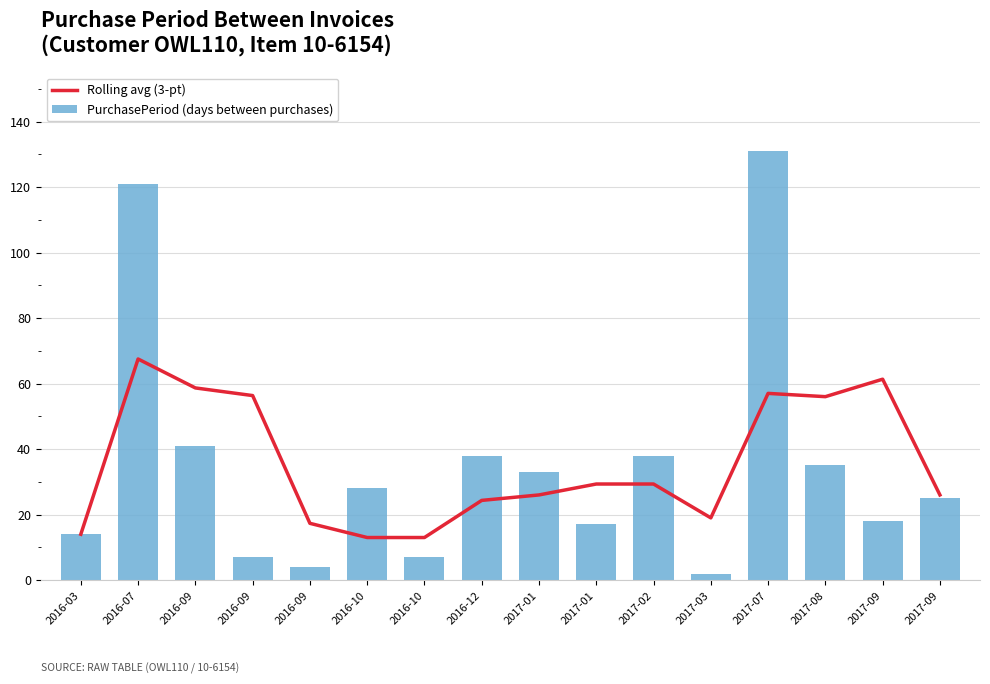

How many data points does each series have?

16